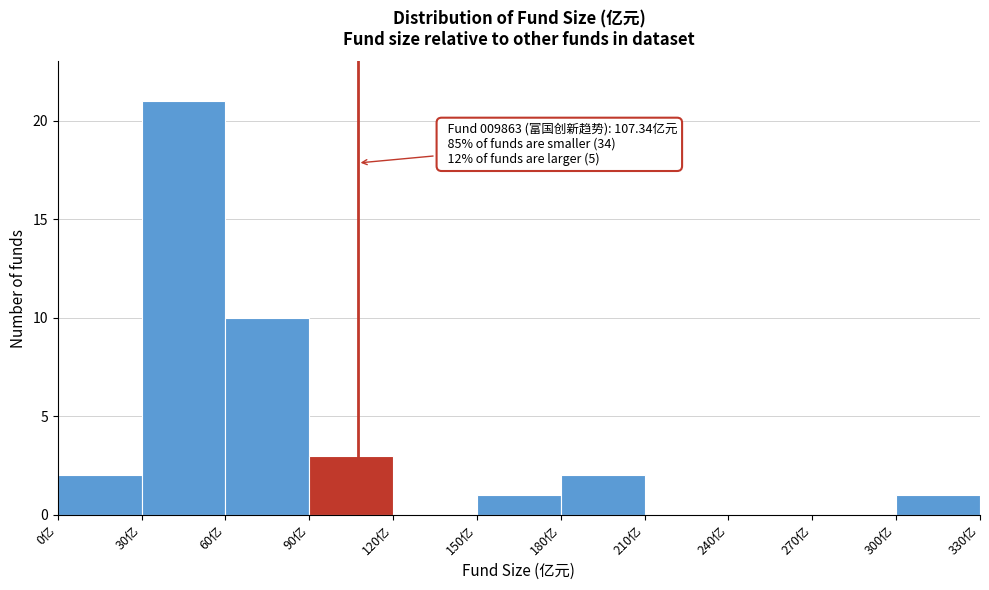

Which range on the x-axis has the tallest bar?

30 to 60